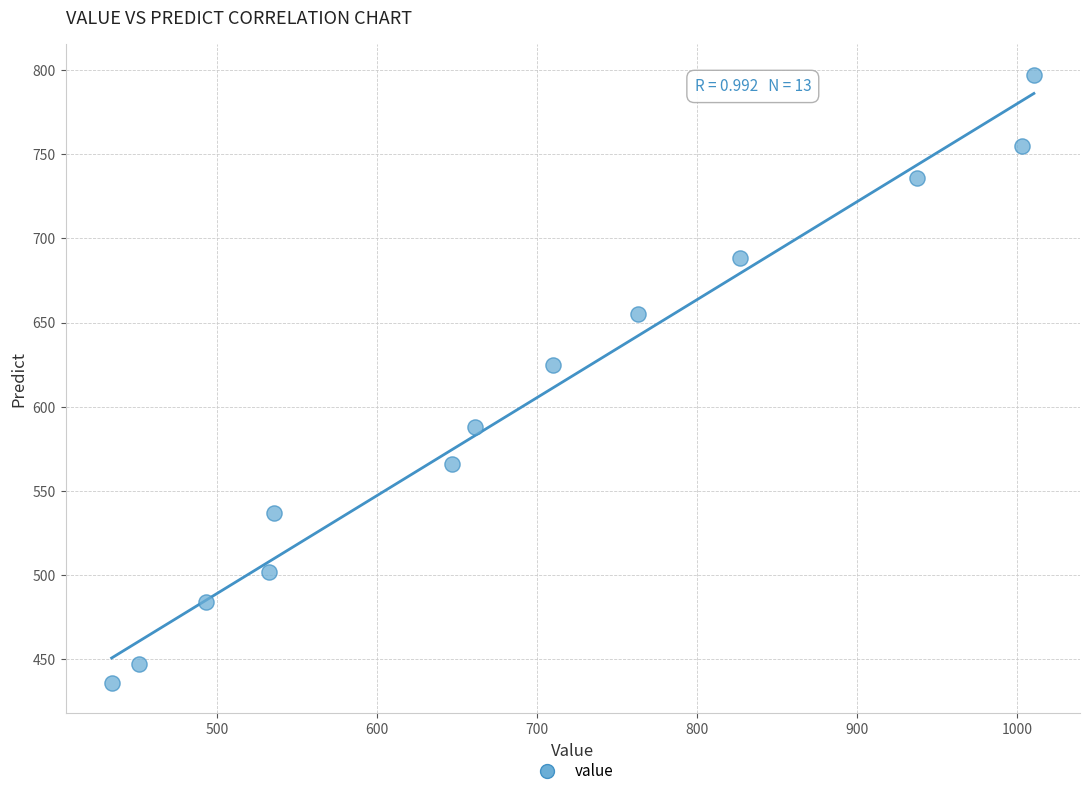

What is the range of Y values (max minus min)?

361